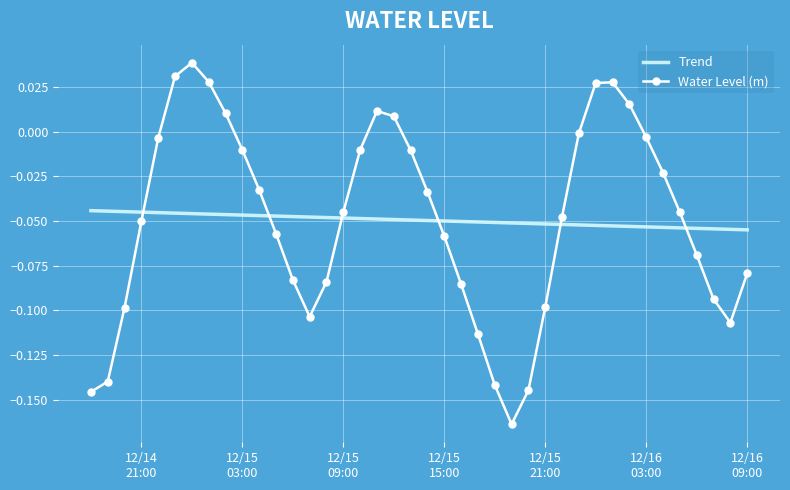

Reading left to right, list all the values displayed in this chart.

-0.1	-0.1	-0.1	-0.1	-0.0	0.0	0.0	0.0	0.0	-0.0	-0.0	-0.1	-0.1	-0.1	-0.1	-0.0	-0.0	0.0	0.0	-0.0	-0.0	-0.1	-0.1	-0.1	-0.1	-0.2	-0.1	-0.1	-0.0	-0.0	0.0	0.0	0.0	-0.0	-0.0	-0.0	-0.1	-0.1	-0.1	-0.1